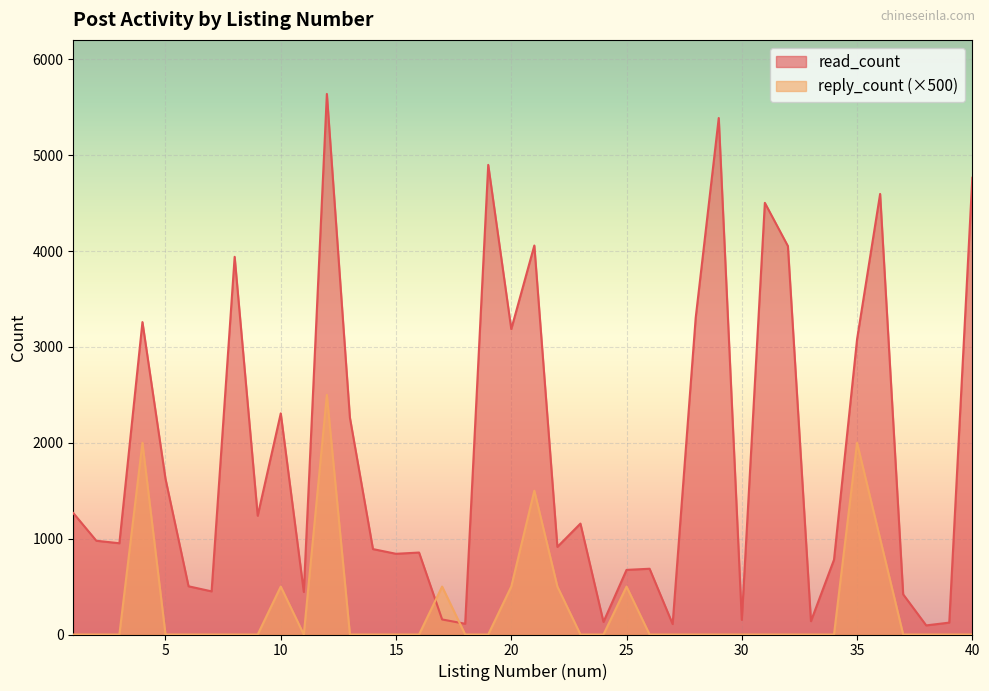

True or false: reply_count has a value of 0 at 8.

True